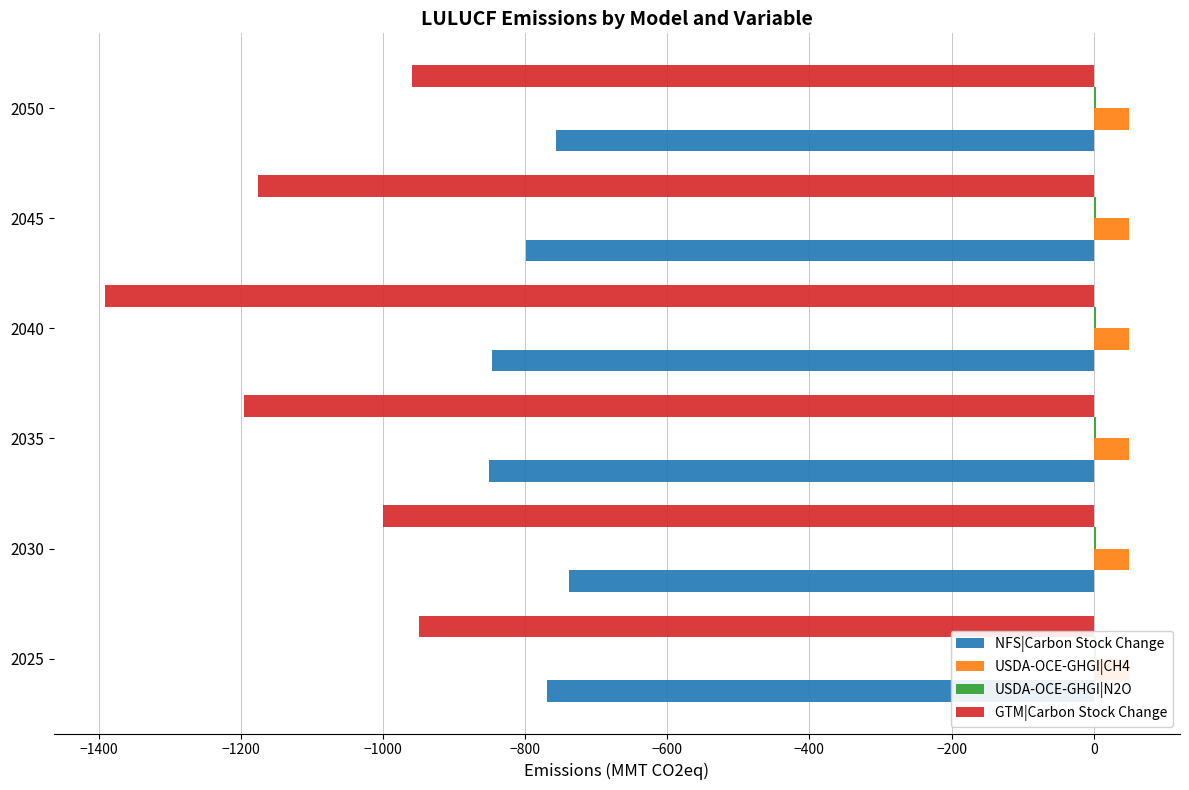

Between −1600 and −1400, which series saw the biggest shift?

GTM|Carbon Stock Change